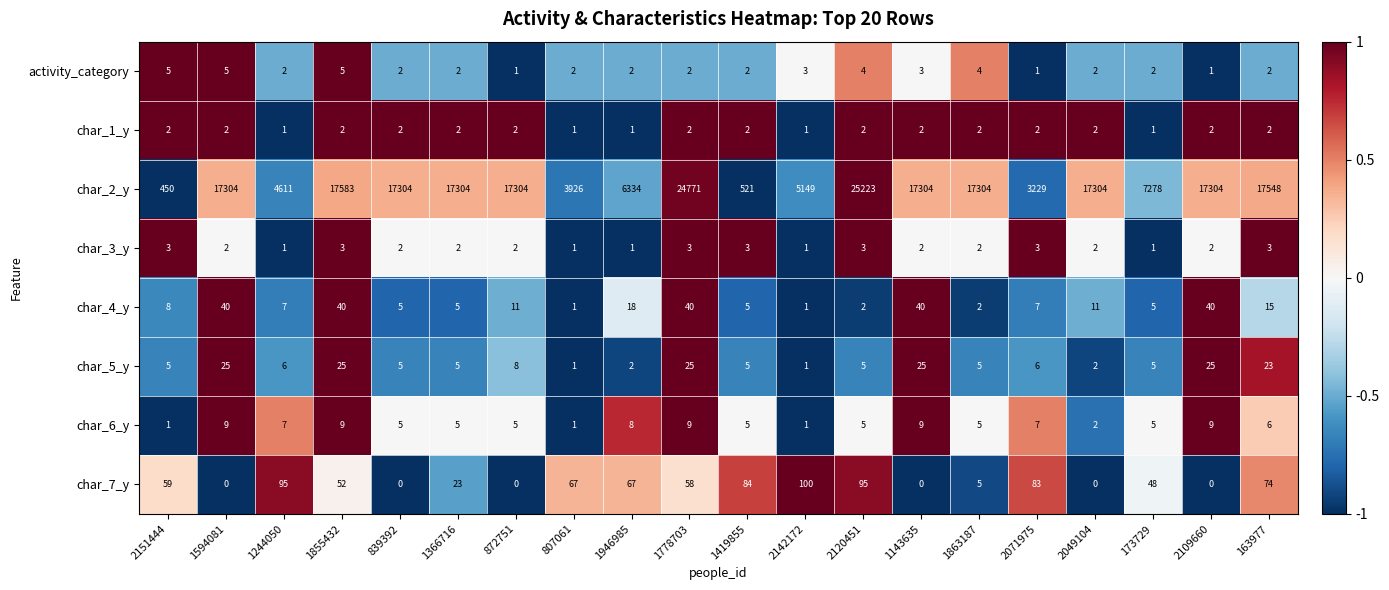

At how many categories does at least one series exceed 12983?

12